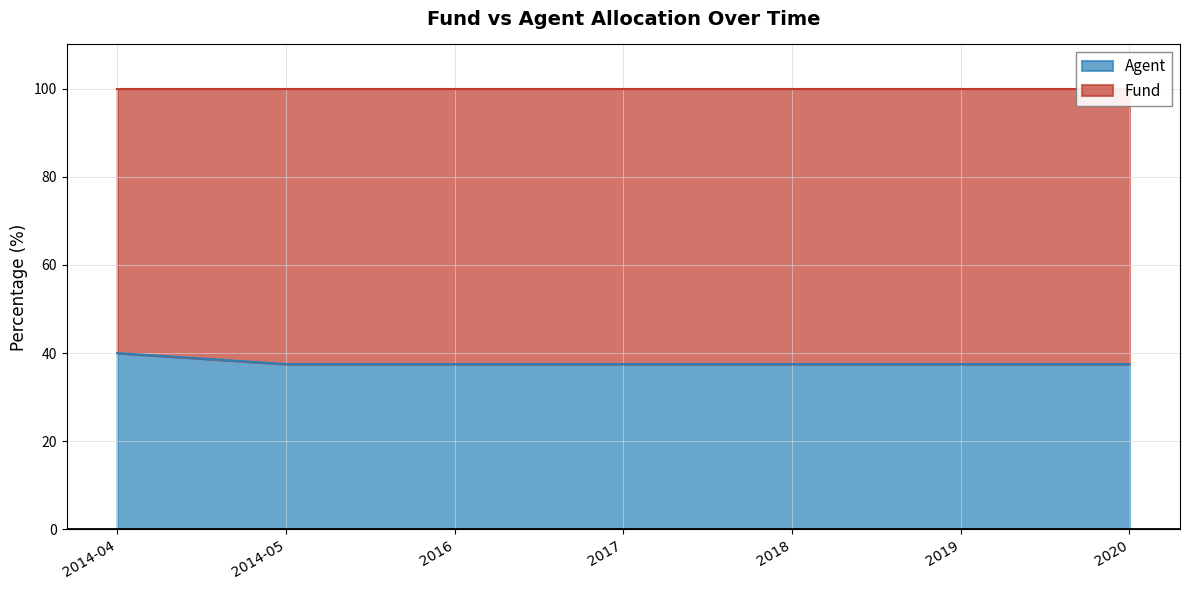

List the labels in order of value, largest first.

2014-04, 2014-05, 2016, 2017, 2018, 2019, 2020